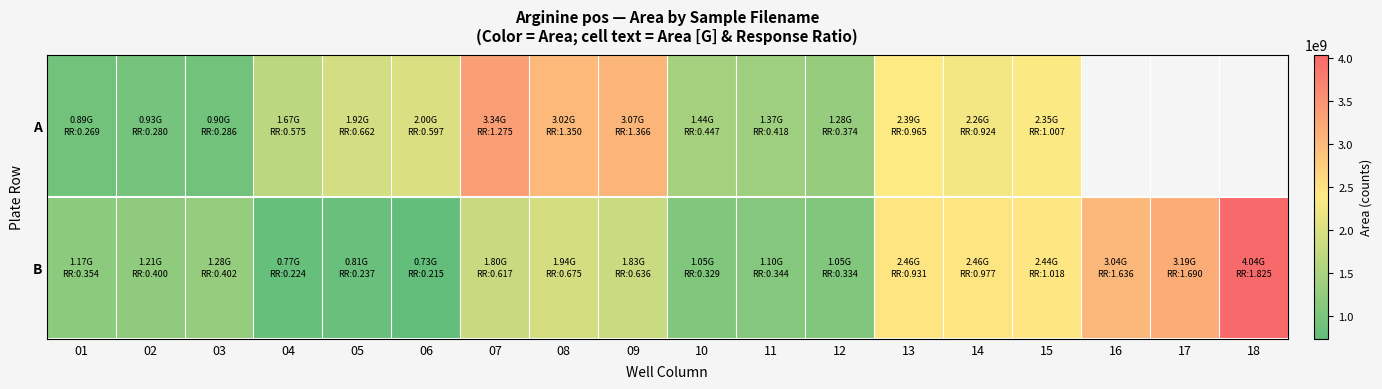

How many series are shown in this chart?

2